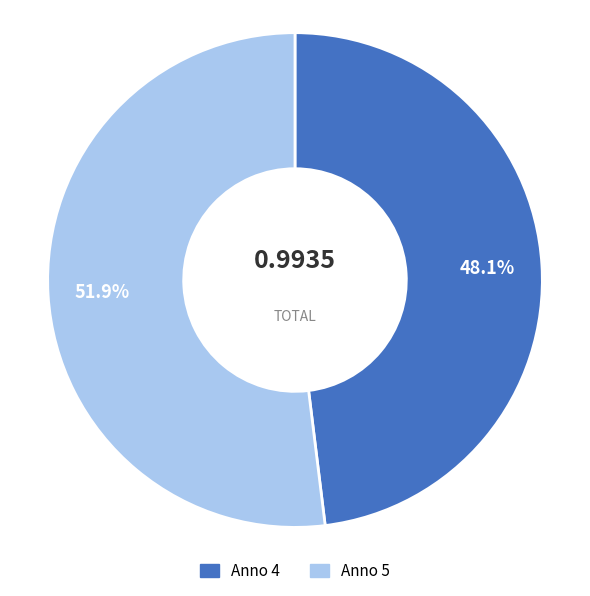

Is there a majority slice in this chart?

Yes